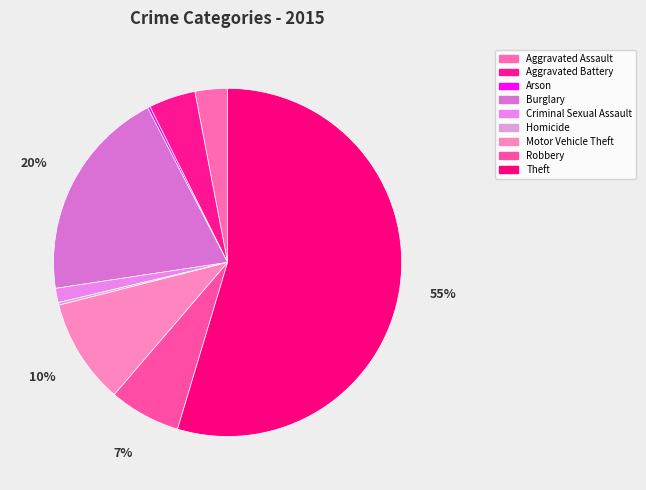

What is the largest slice in the pie chart?

Theft